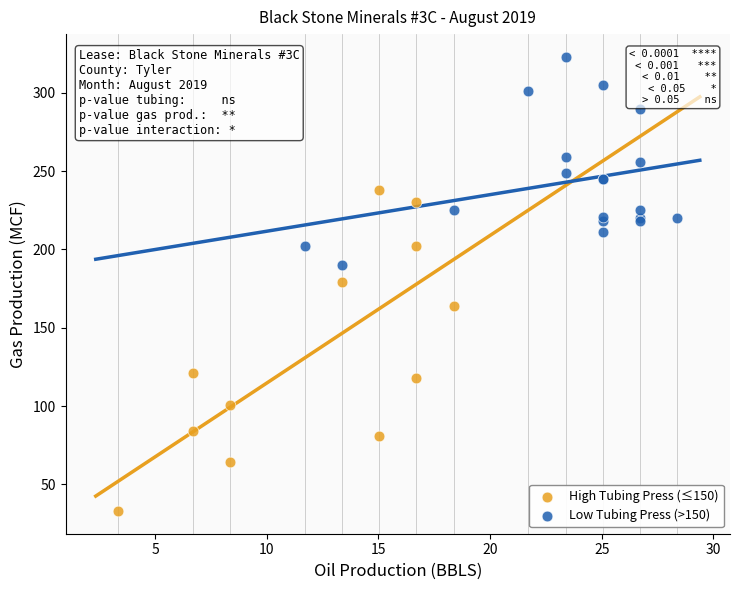

Which series has the widest spread of Y values?

High Tubing Press (≤150)